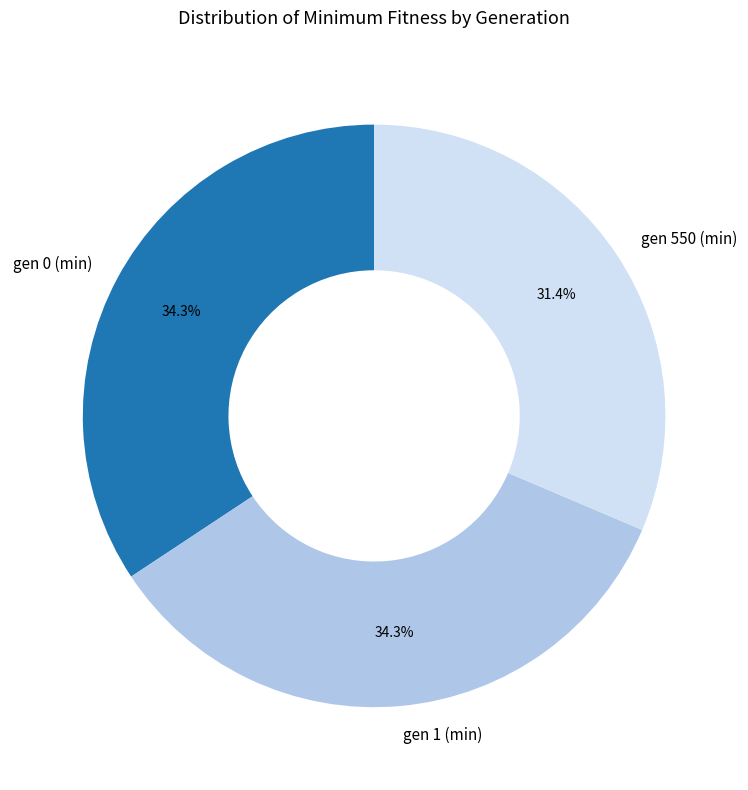

To the nearest percent, what portion does gen 550 (min) represent?

31%